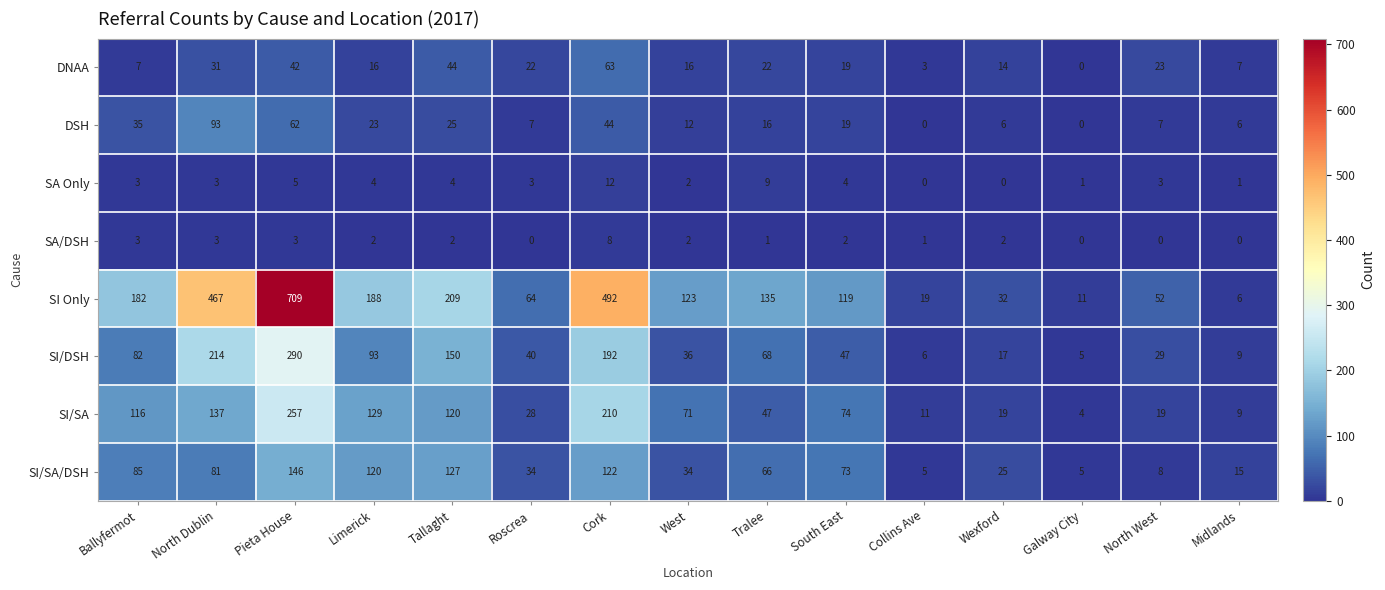

Which label corresponds to the largest value in the chart?

Pieta House